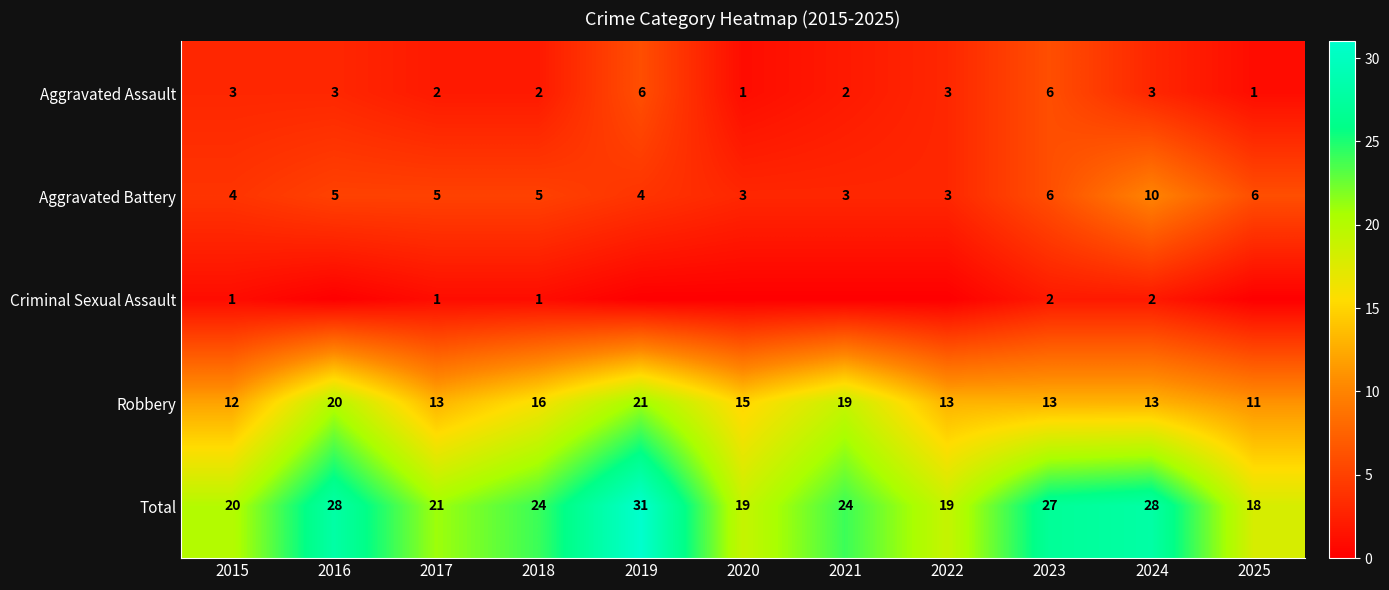

At which category does the chart reach its minimum across all series?

2016